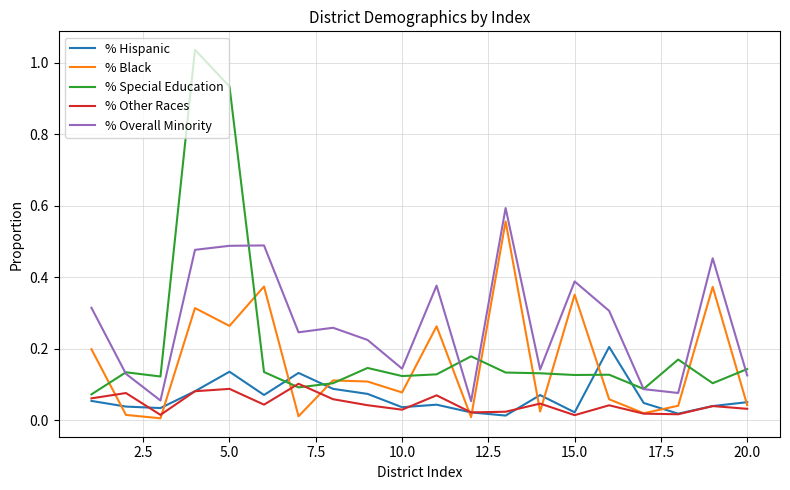

True or false: % Black and % Overall Minority cross at least once.

False